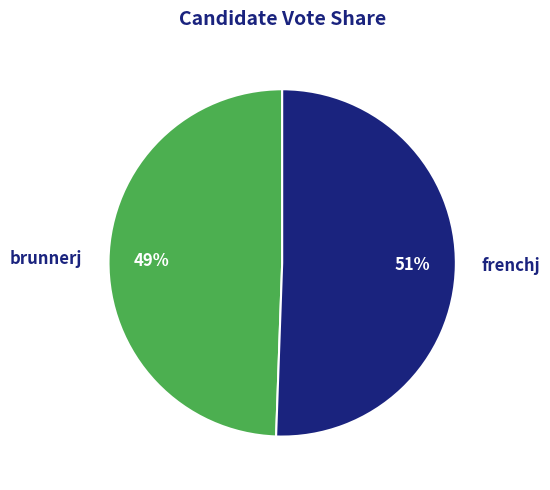

Approximately how many times larger is the value at frenchj compared to brunnerj?

1.0